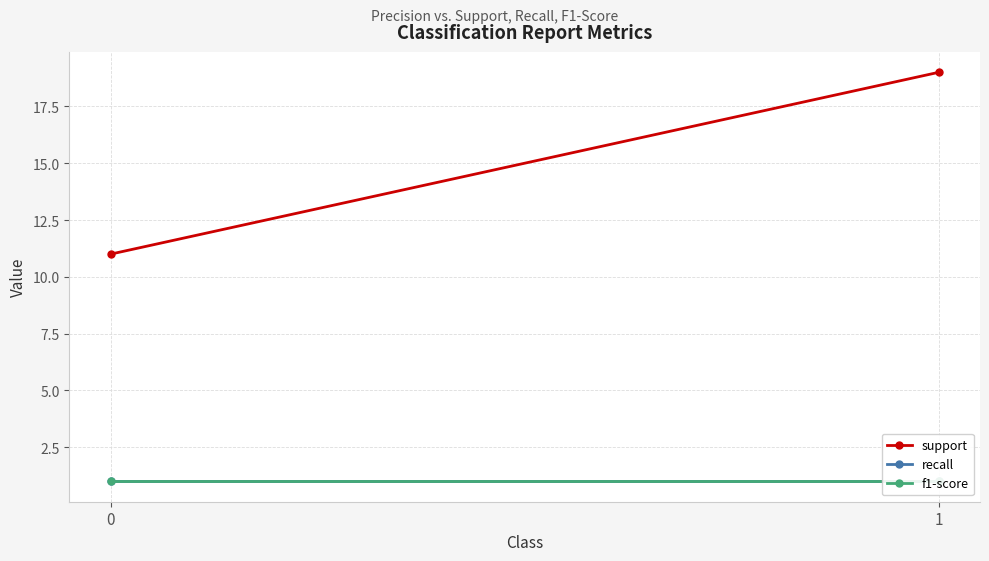

What is the greatest value displayed?

19